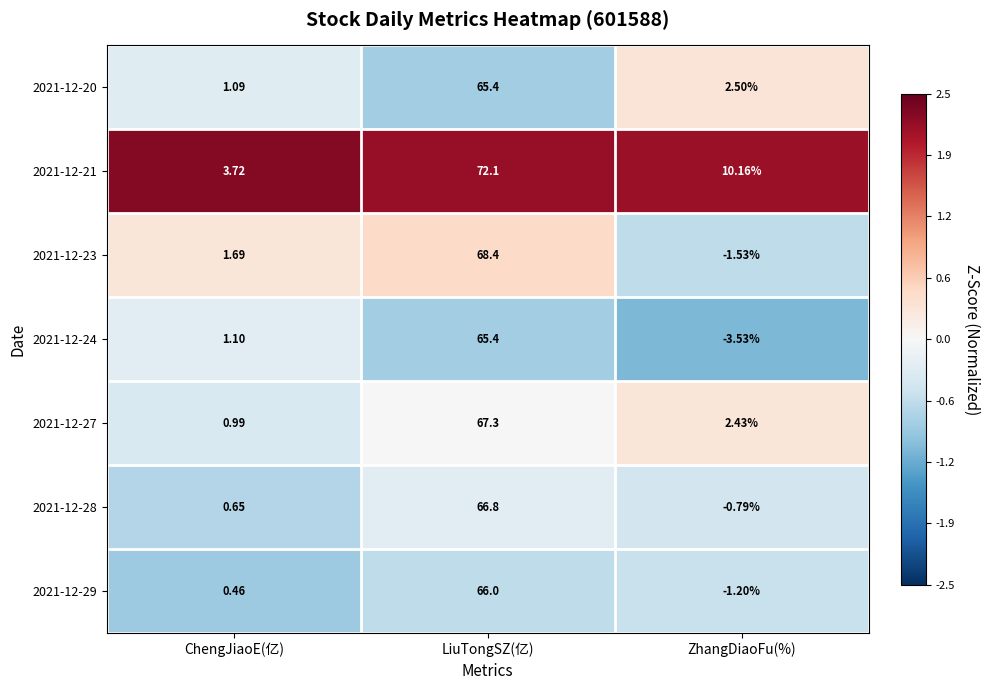

Rank the categories by 2021-12-27 value from lowest to highest.

ChengJiaoE(亿), ZhangDiaoFu(%), LiuTongSZ(亿)